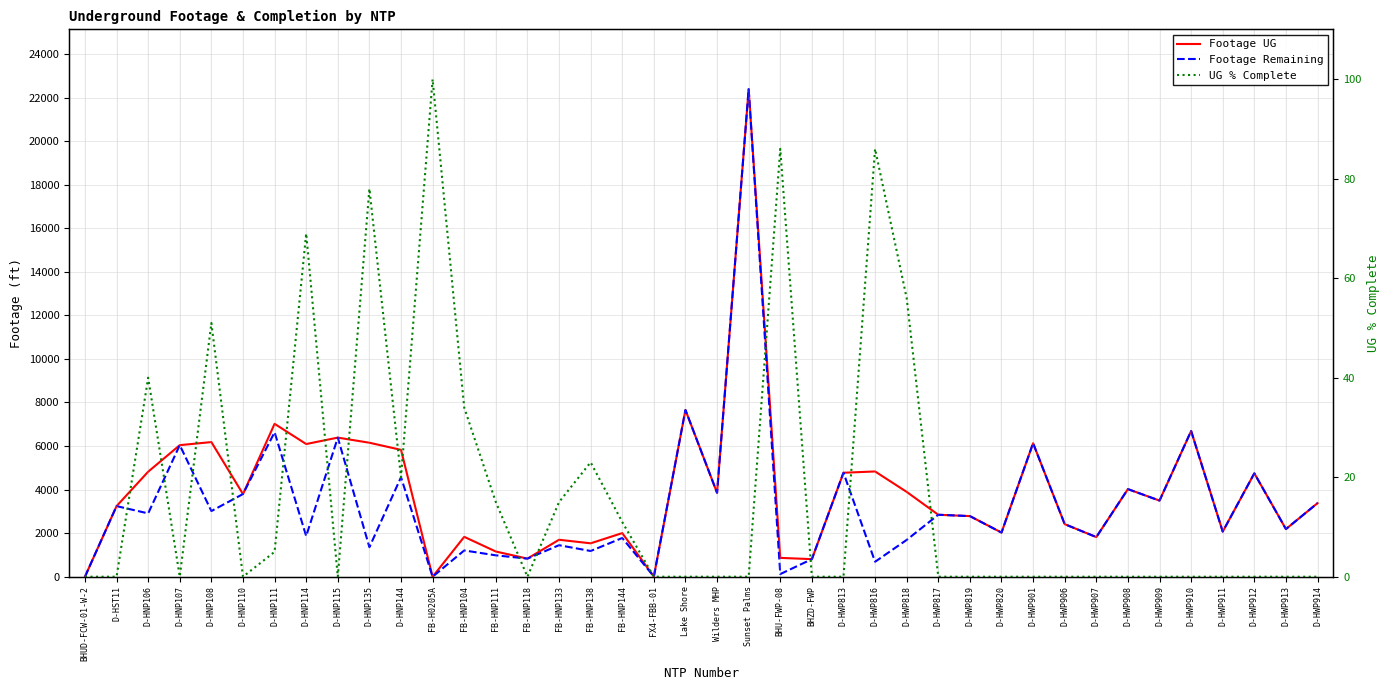

List the series in order of their peak value, highest first.

Footage UG, Footage Remaining, UG % Complete